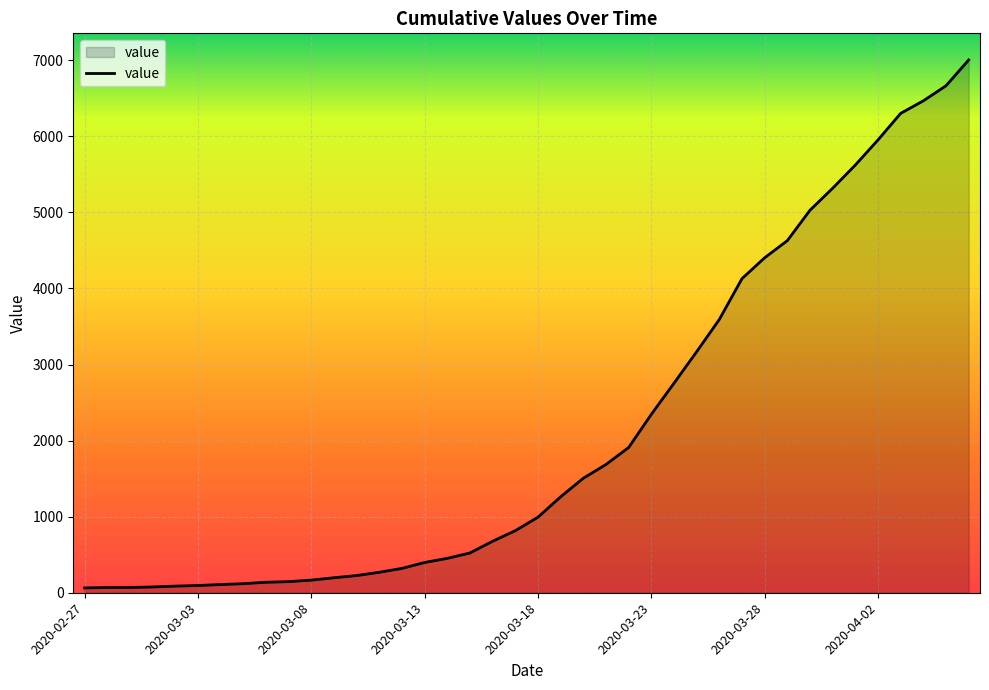

What is the smallest value displayed?

64